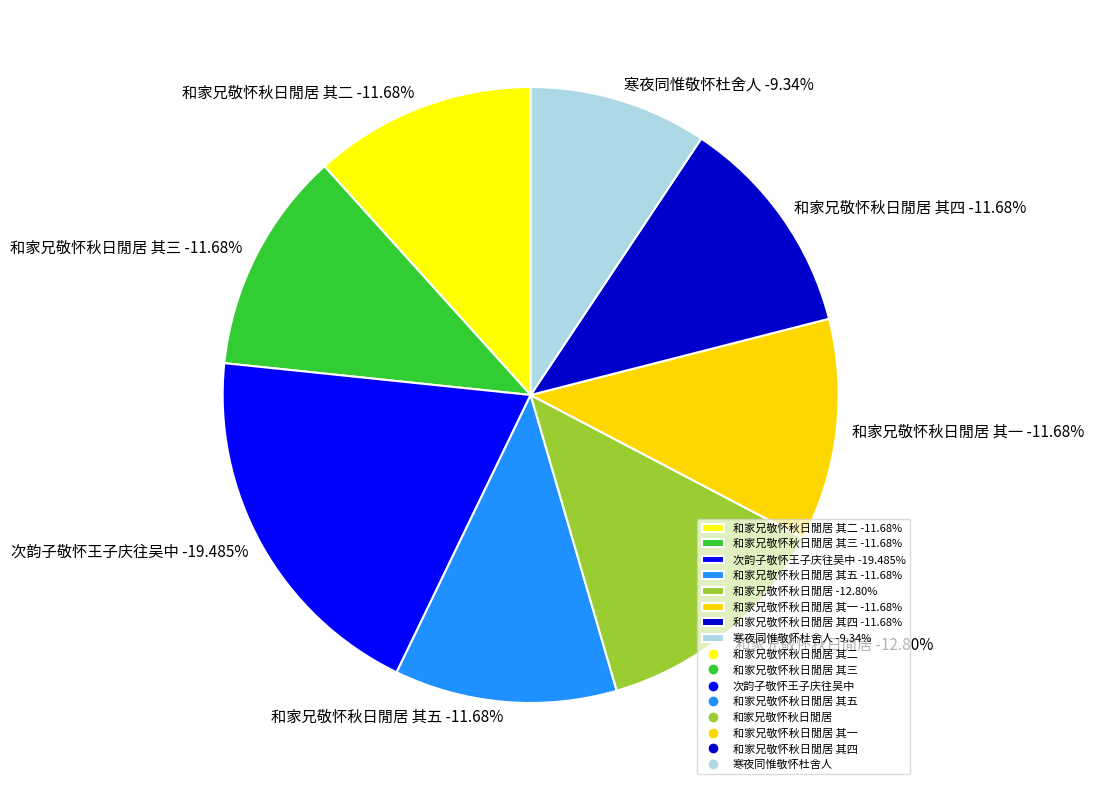

Which slice is the smallest?

寒夜同惟敬怀杜舍人